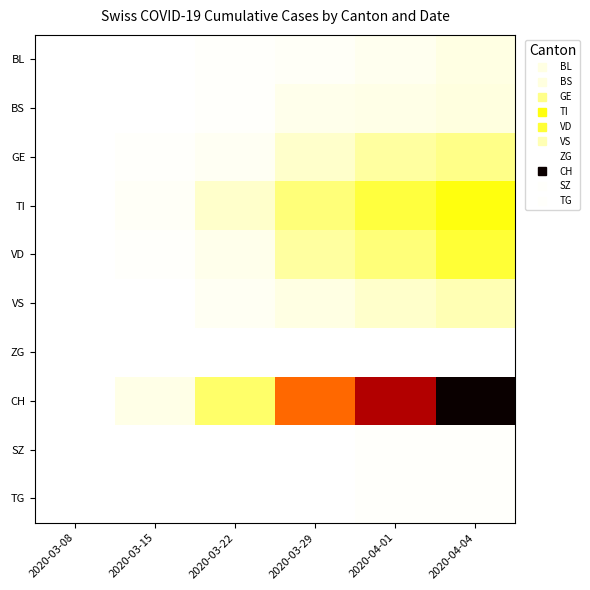

How many data points does each series have?

6